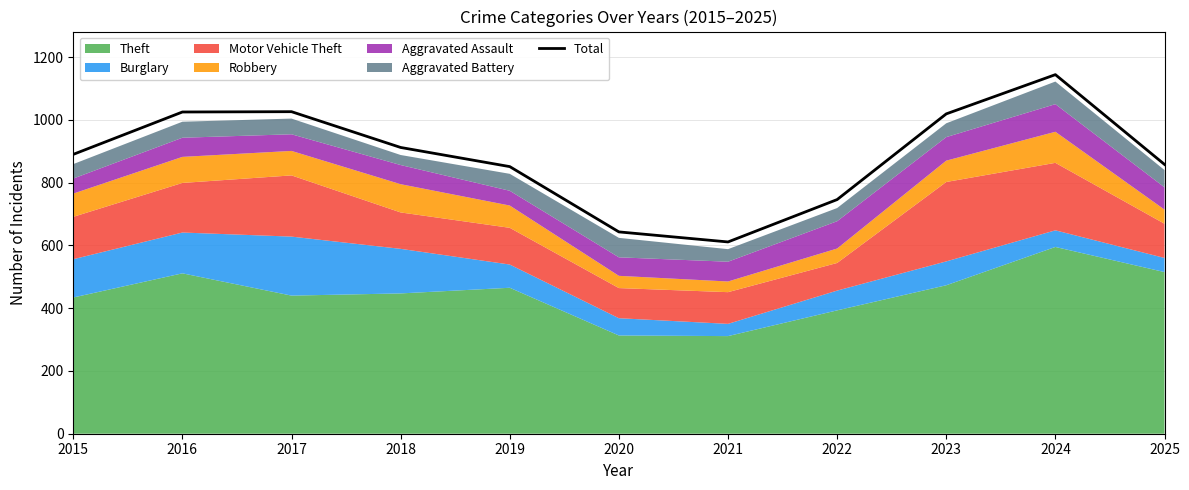

Reading left to right, what are all the values shown in this chart?

2015=890	2016=1025	2017=1026	2018=912	2019=851	2020=643	2021=611	2022=746	2023=1019	2024=1144	2025=858